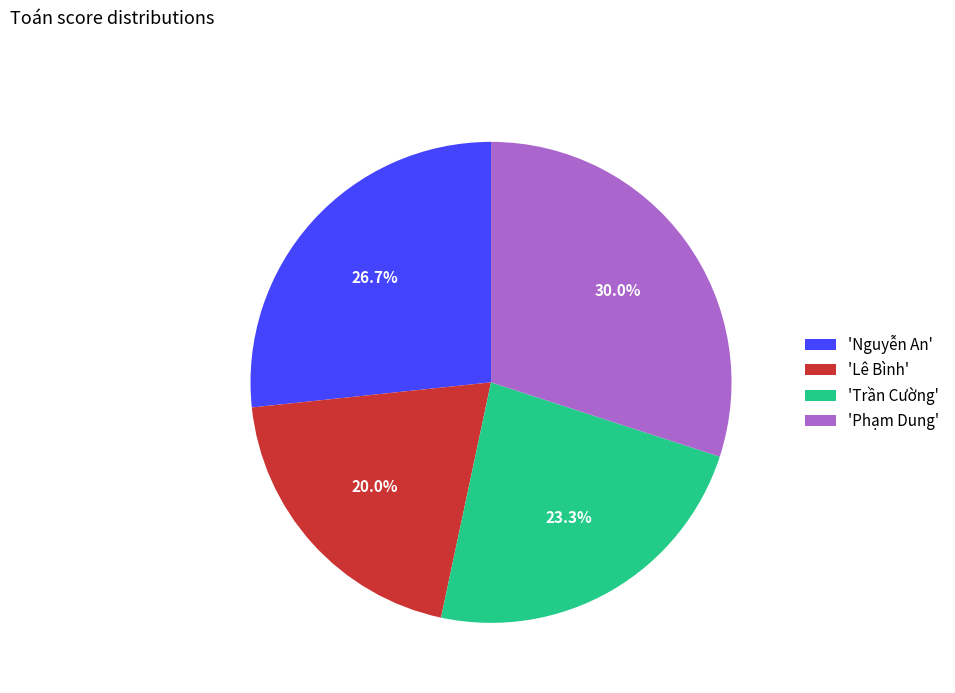

What is the largest slice in the pie chart?

'Phạm Dung'